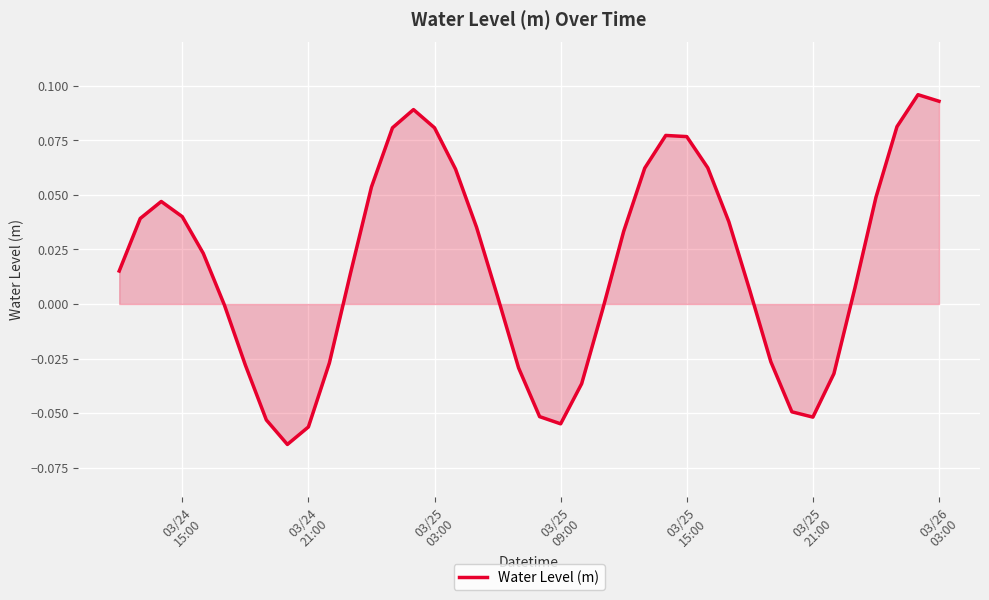

How many series are shown in this chart?

1